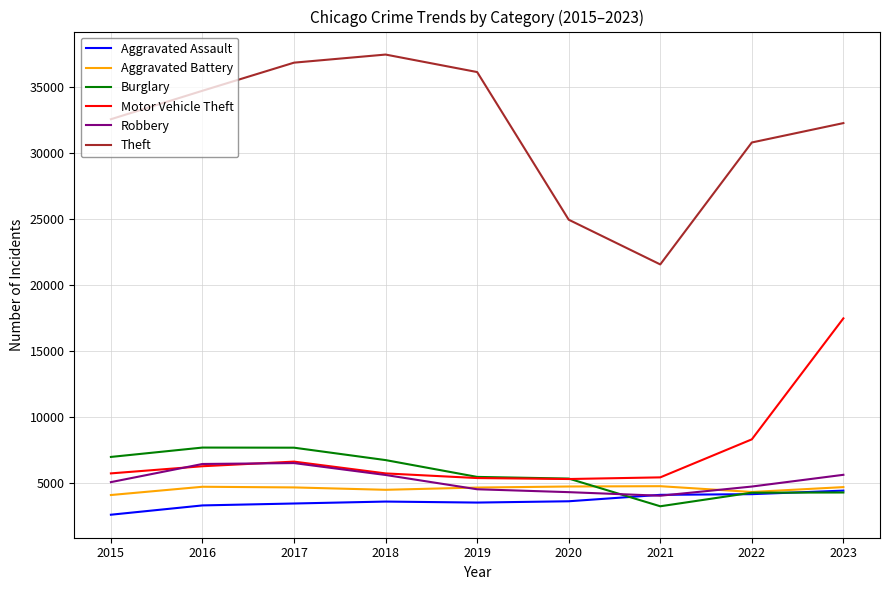

List the series in order of their peak value, highest first.

Theft, Motor Vehicle Theft, Burglary, Robbery, Aggravated Battery, Aggravated Assault